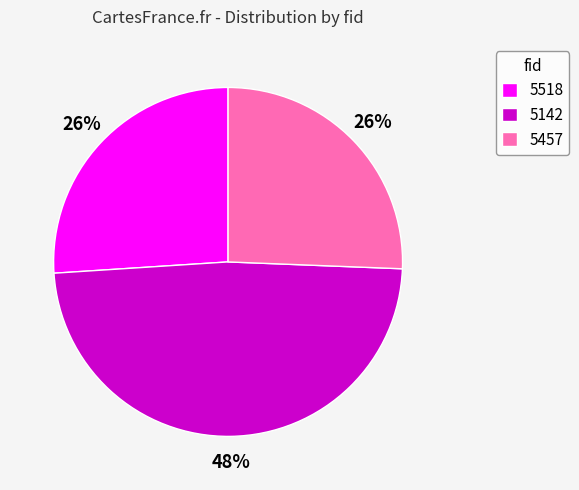

How many segments does this pie chart have?

3